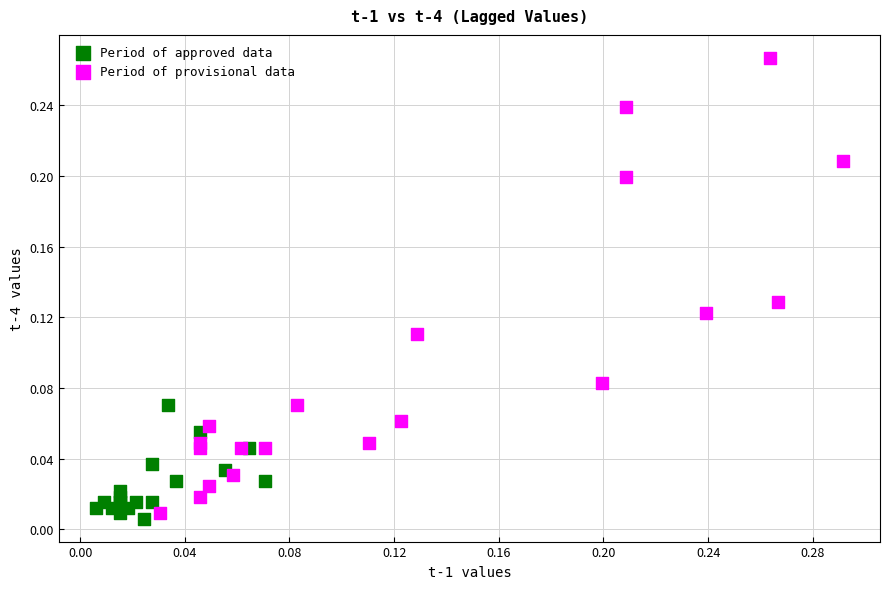

Which series reaches the minimum Y coordinate?

Period of approved data